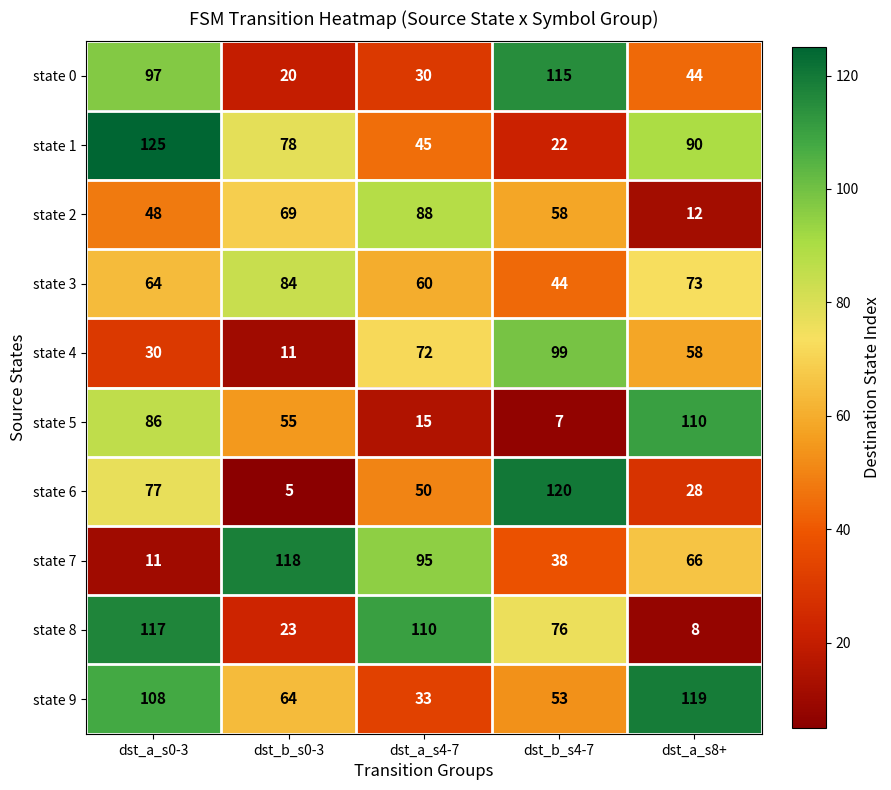

Count the number of categories in the chart.

5